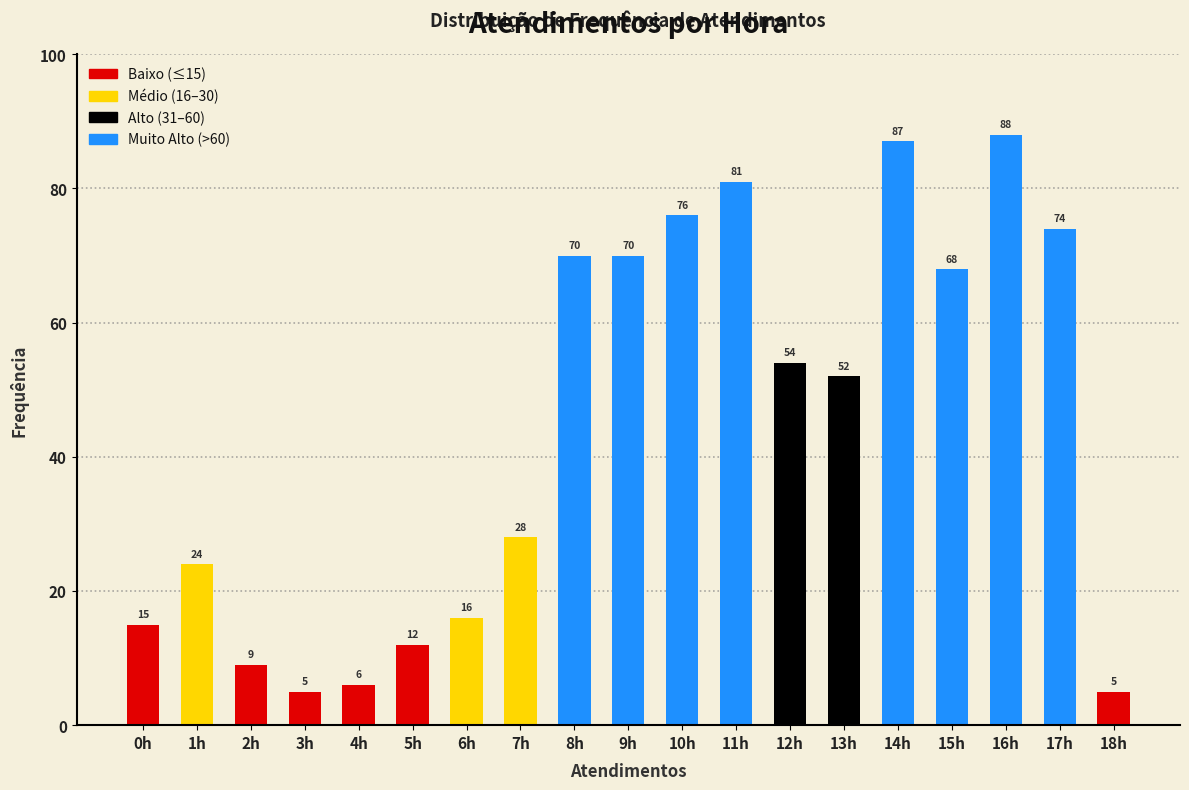

Reading right to left, list all the values displayed in this chart.

18h=5	17h=74	16h=88	15h=68	14h=87	13h=52	12h=54	11h=81	10h=76	9h=70	8h=70	7h=28	6h=16	5h=12	4h=6	3h=5	2h=9	1h=24	0h=15